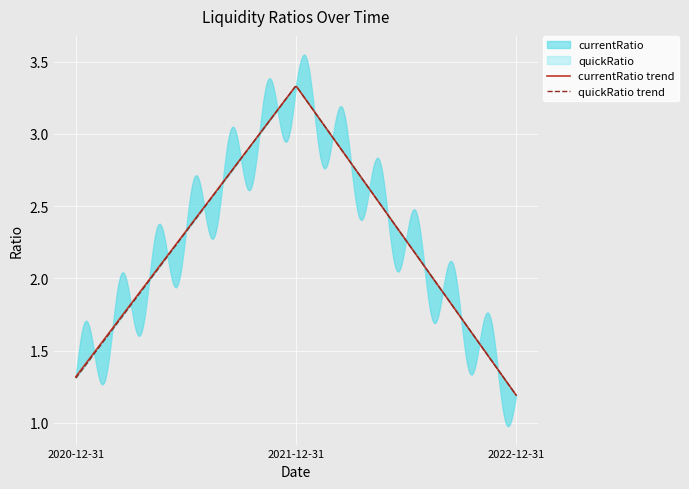

Reading left to right, list all the values displayed in this chart.

currentRatio: 2020-12-31=1.3	2021-12-31=3.3	2022-12-31=1.2
quickRatio: 2020-12-31=1.3	2021-12-31=3.3	2022-12-31=1.2